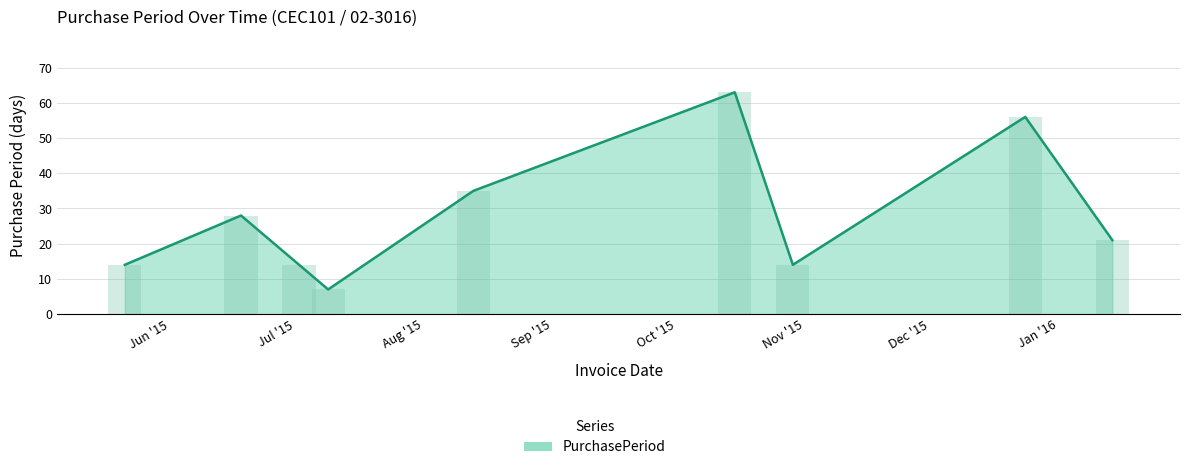

Count the number of values greater than 21.

4